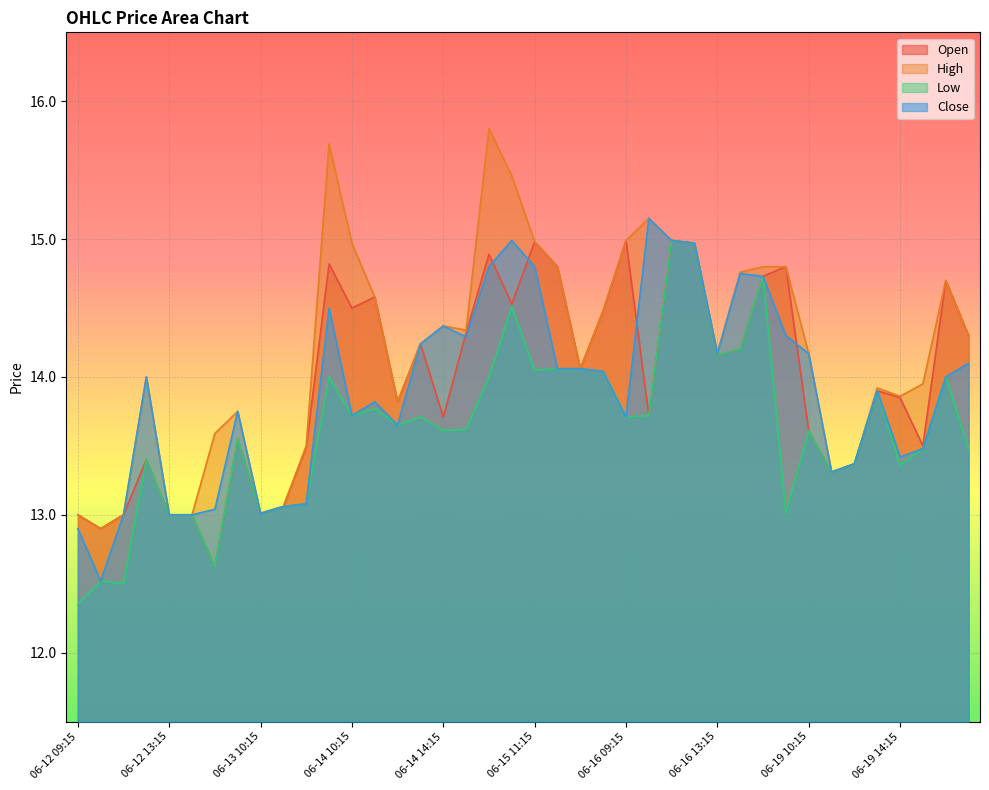

Which series has the widest spread of values?

High